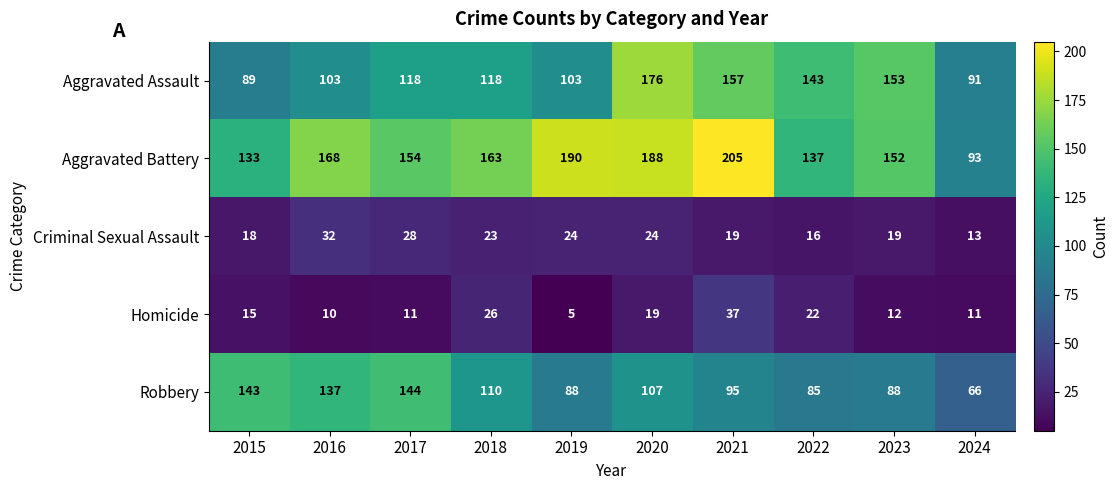

Count the number of categories in the chart.

10